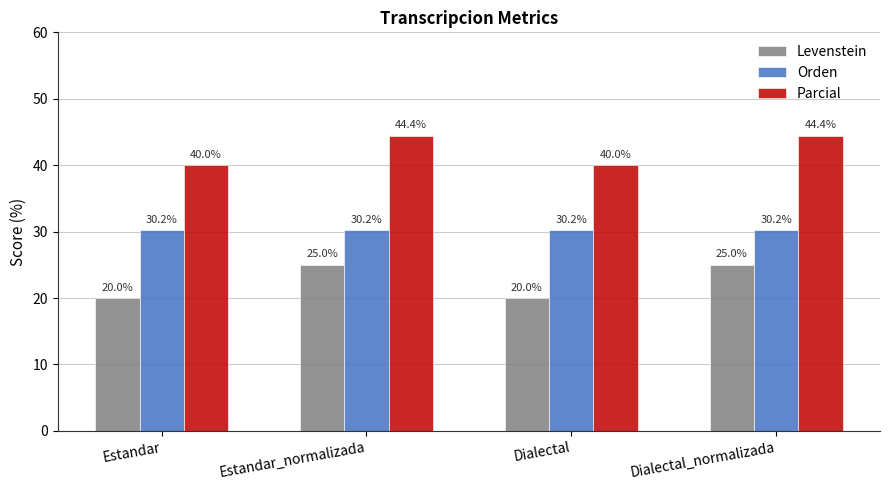

What is the average value of the Parcial series?

42.2